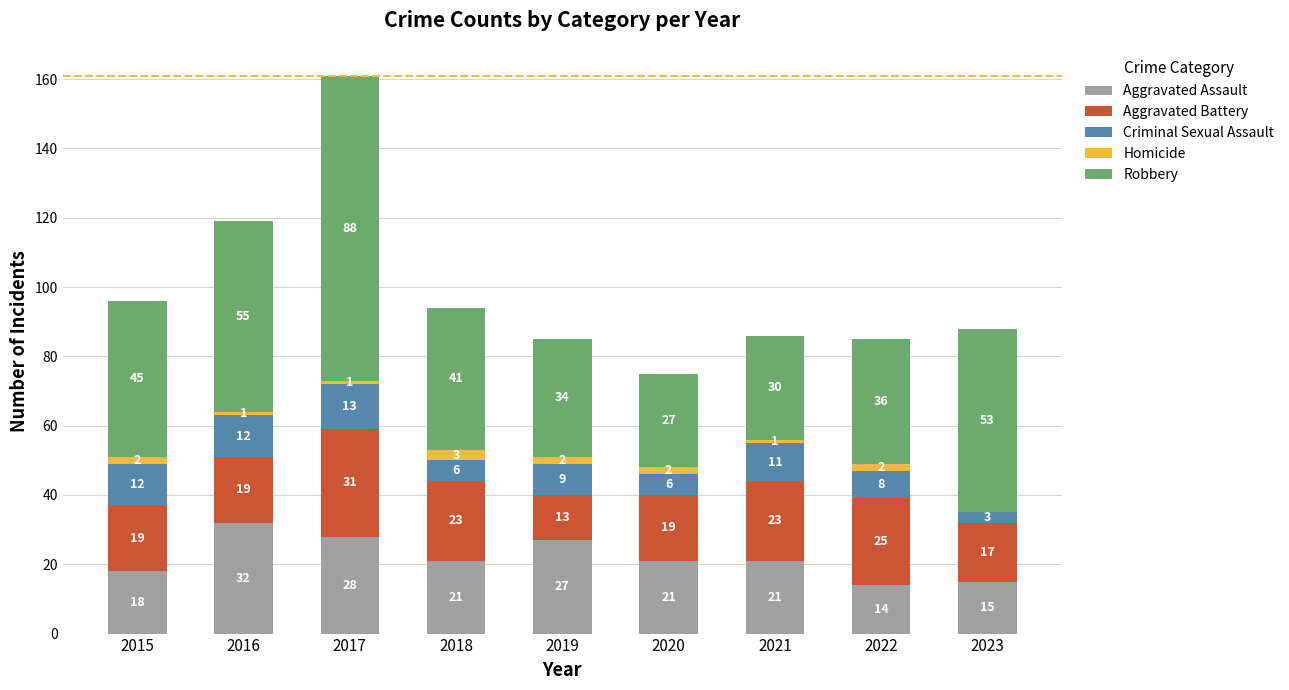

What is the sum of all Aggravated Assault values?

197